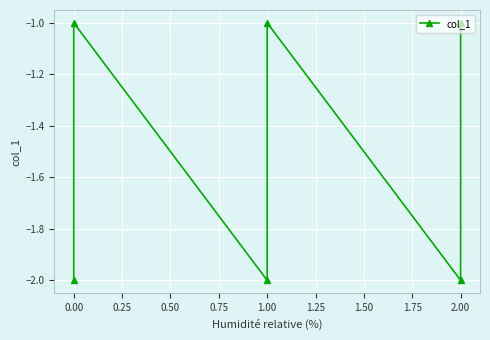

Reading left to right, extract all data points from this chart.

-2	-1	-2	-1	-2	-1